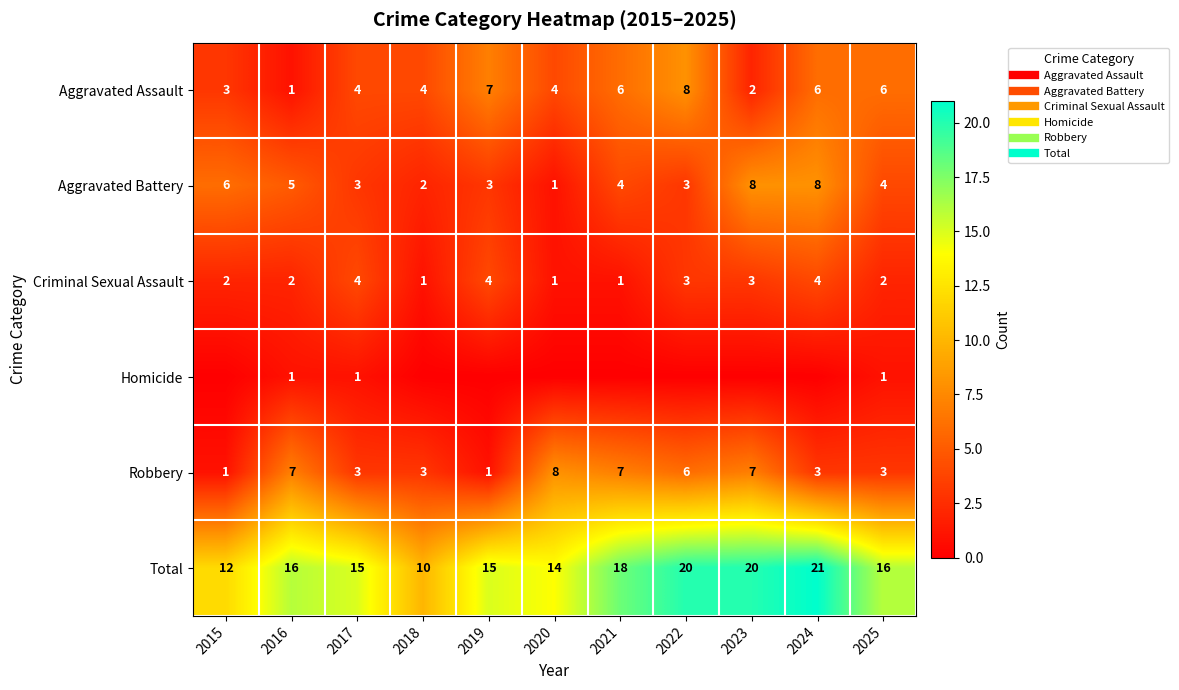

At which label does Aggravated Battery first exceed 4?

2015